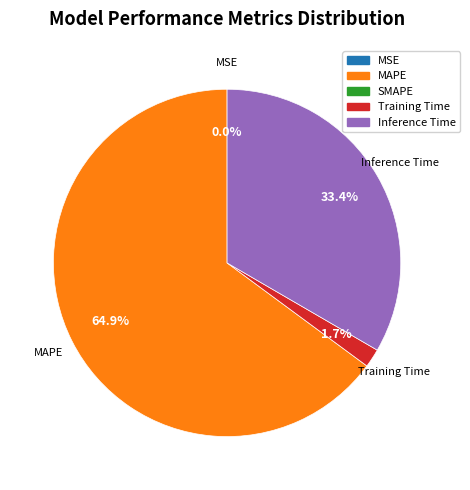

Is there any slice that represents more than half of the pie?

Yes